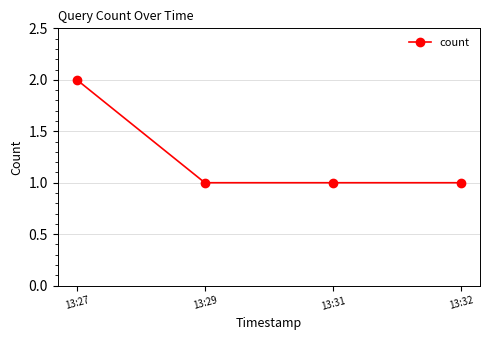

What is the ratio of the value at 13:31 to the value at 13:27?

0.5